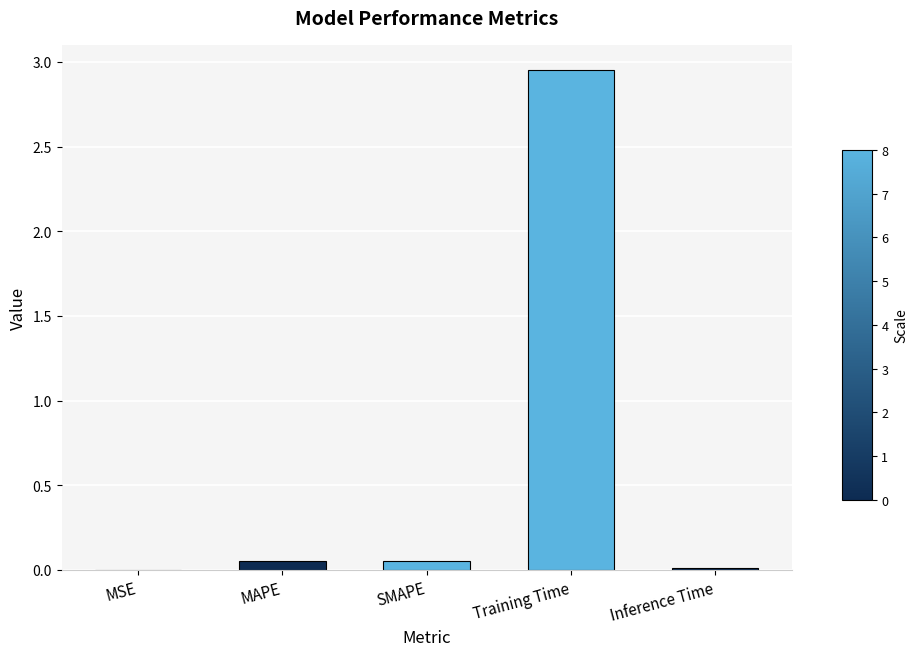

Which has a higher value, MAPE or Training Time?

Training Time